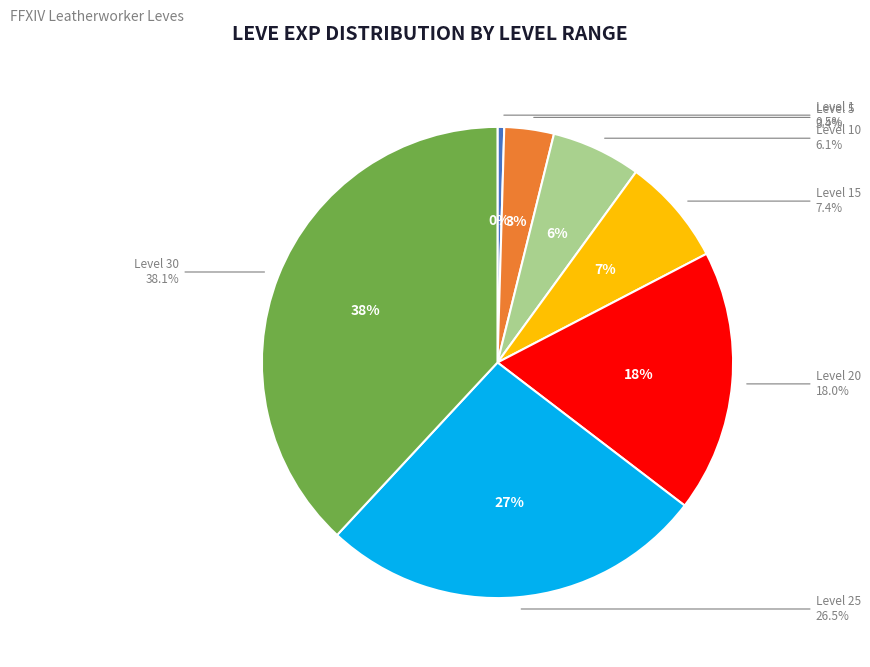

How many slices are in this pie chart?

7